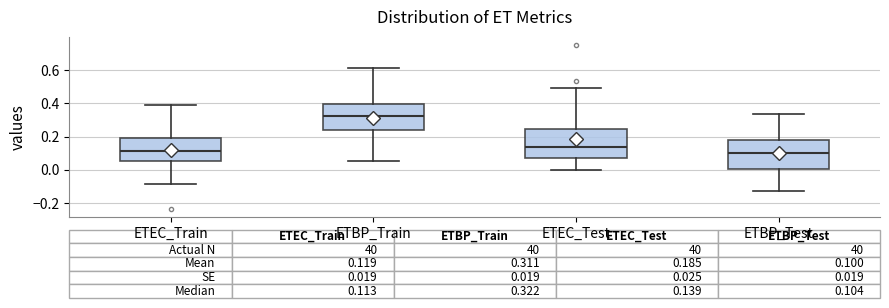

Which box has the highest median line?

ETBP_Train